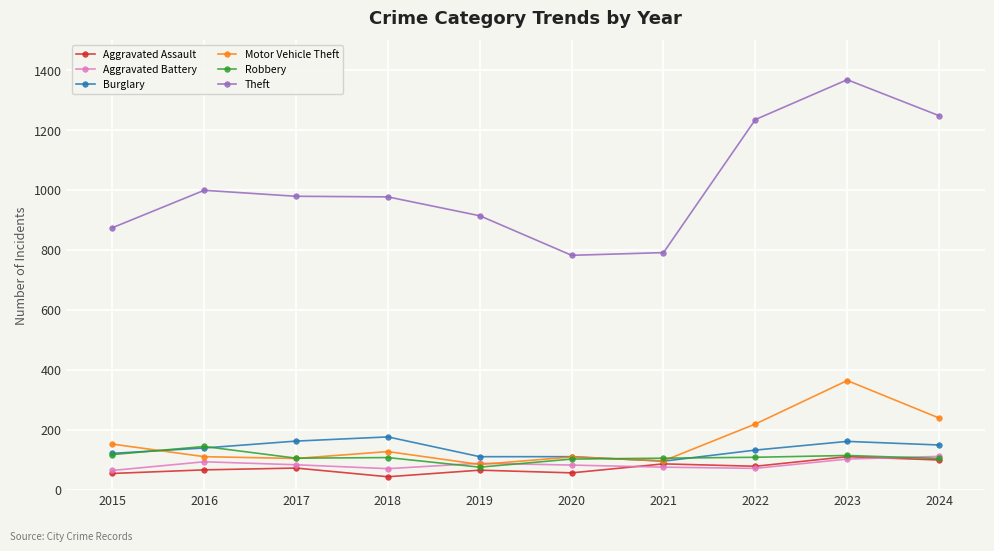

True or false: Aggravated Assault has more than 0 interior local peaks.

True